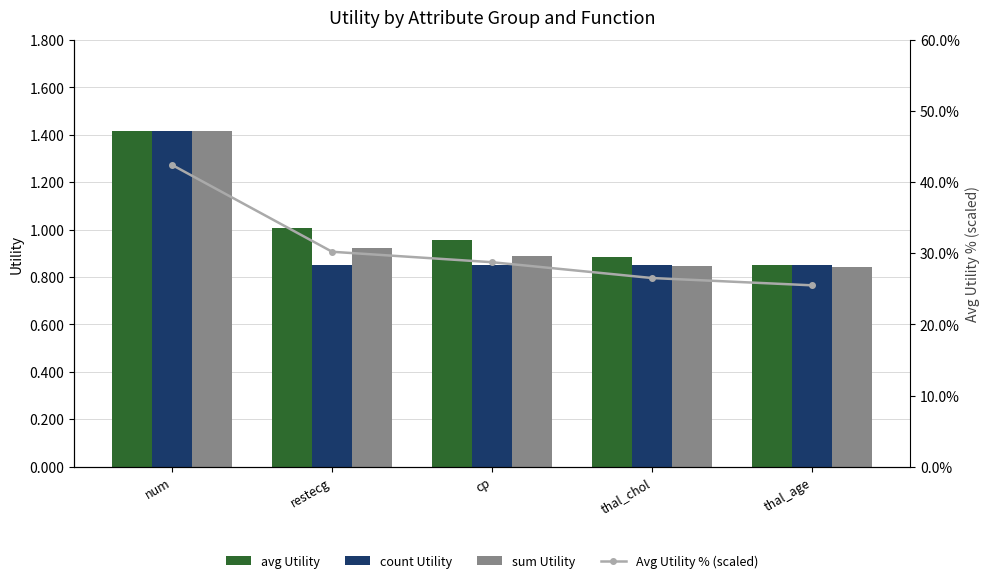

Which category has the highest value in the avg Utility series?

num